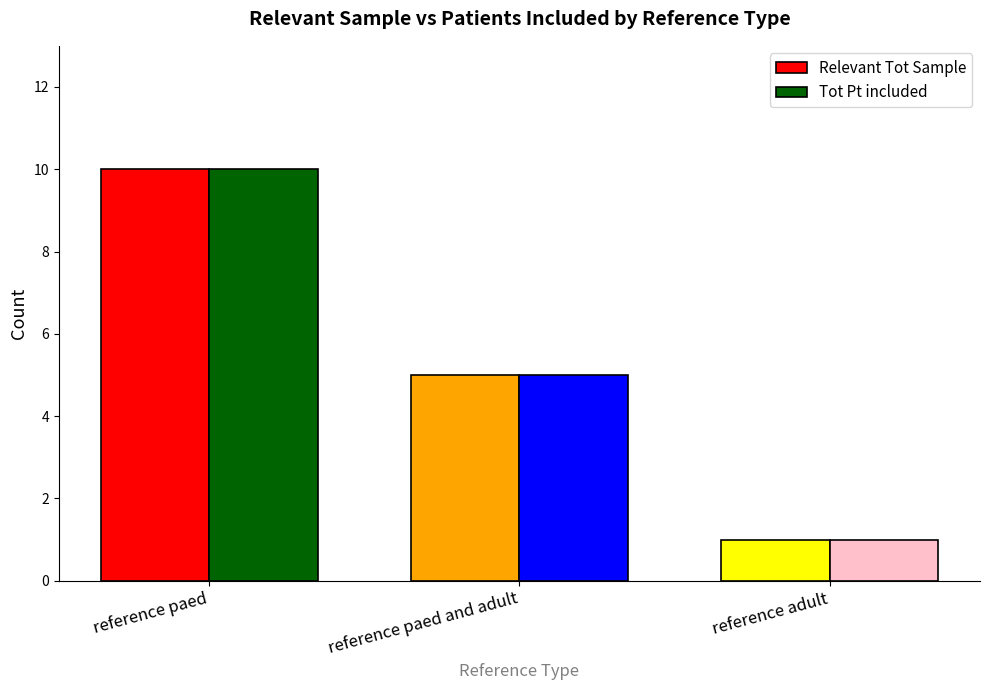

What position from the right is reference paed?

3